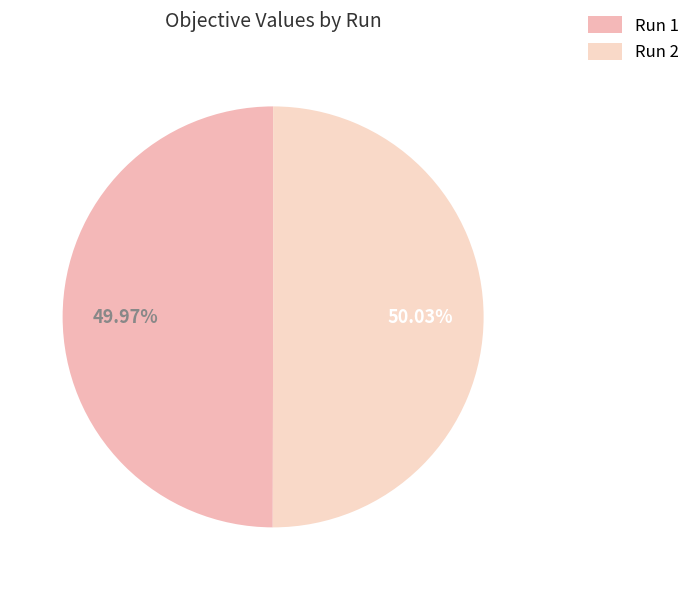

Count the number of slices in the pie.

2